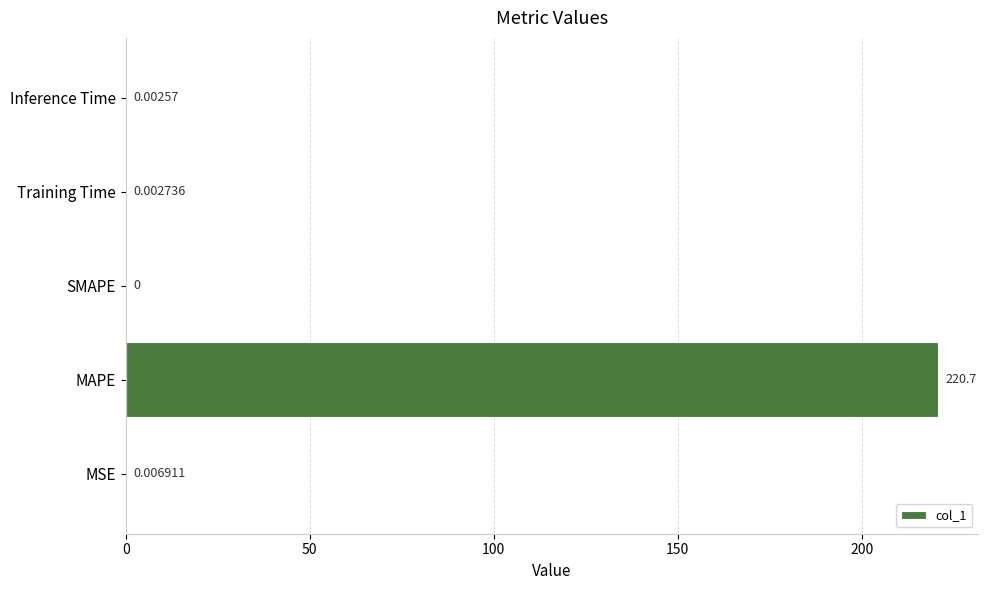

Which has a higher value, MAPE or SMAPE?

MAPE